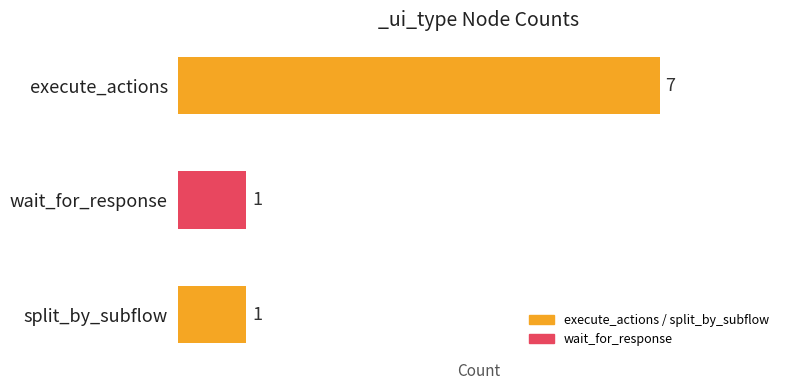

What is the difference between the maximum and minimum values?

6